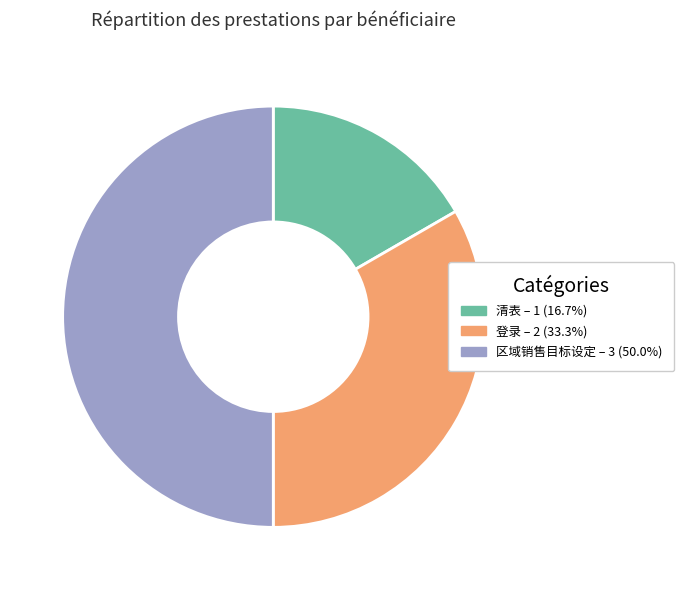

Which slice is the smallest?

清表